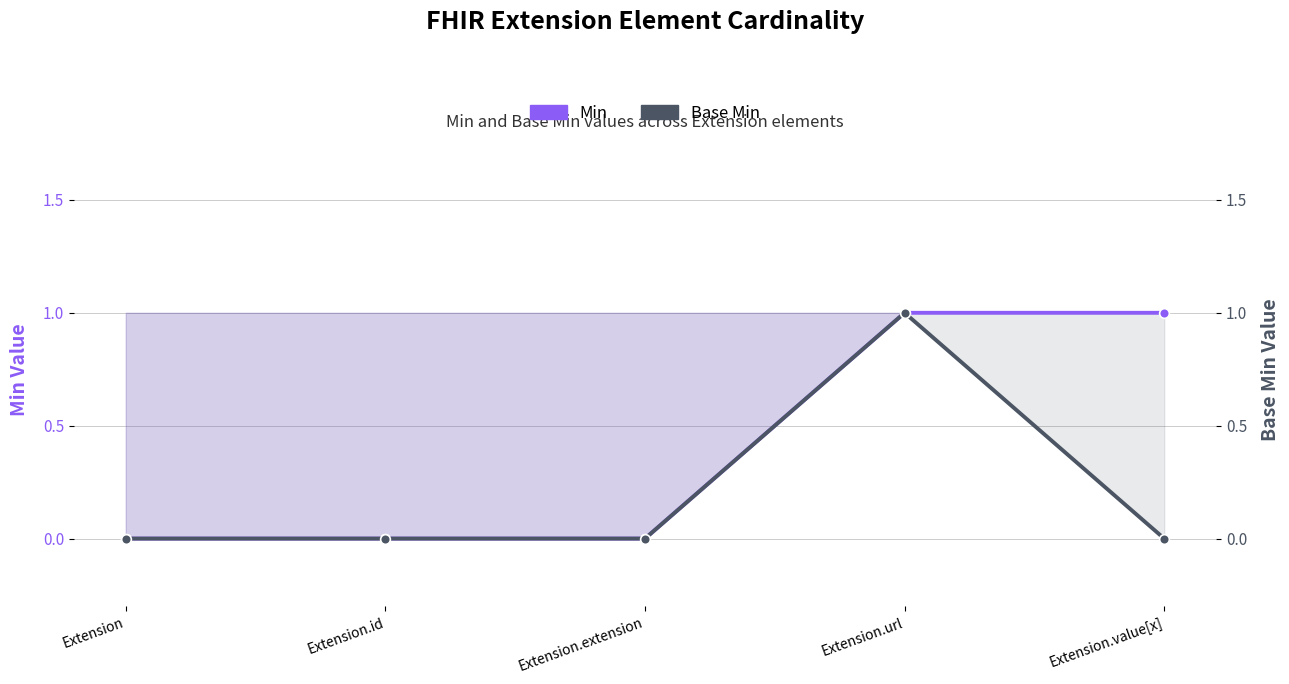

Reading left to right, transcribe all the data shown in this chart.

Min: Extension=0	Extension.id=0	Extension.extension=0	Extension.url=1	Extension.value[x]=1
Base Min: Extension=0	Extension.id=0	Extension.extension=0	Extension.url=1	Extension.value[x]=0